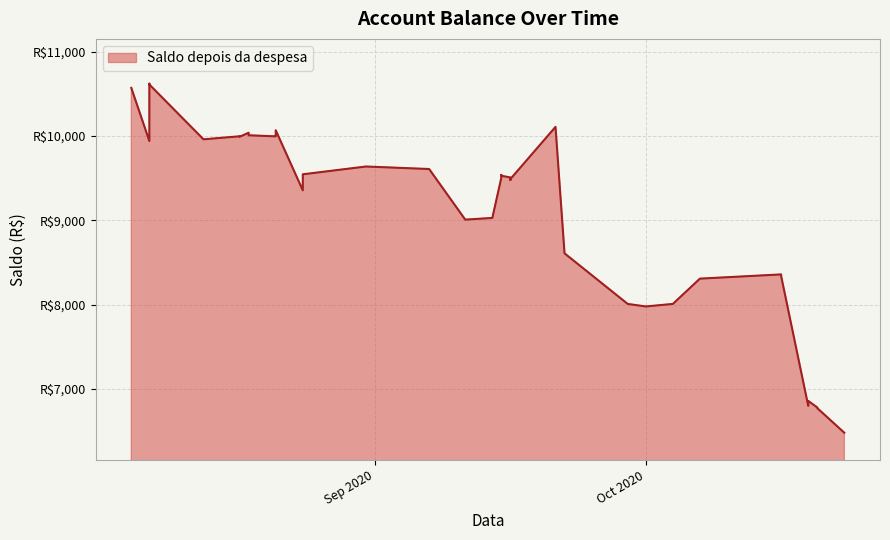

Count the number of data series in this chart.

1